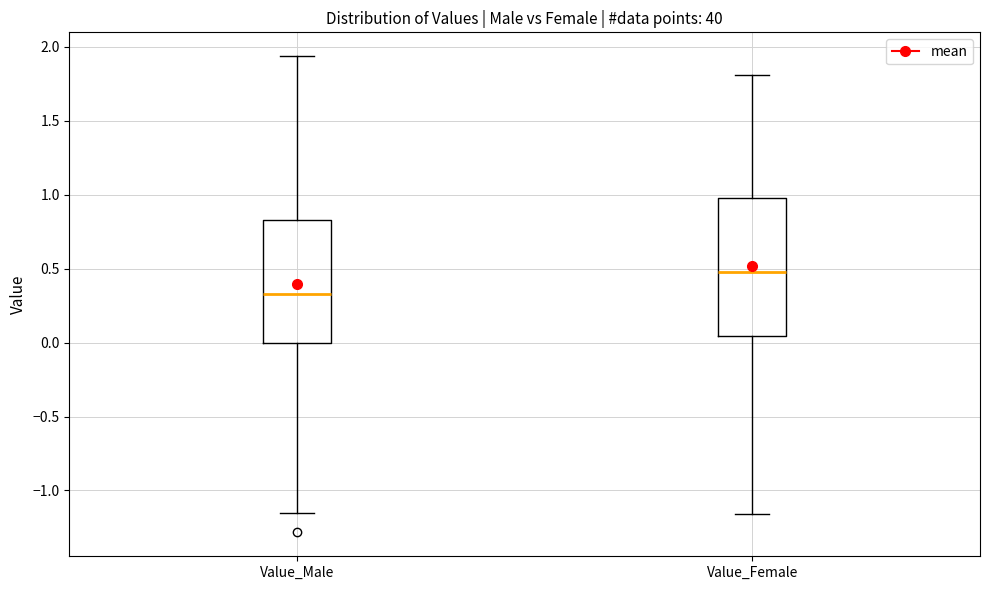

Where is the lower edge of the box for Value_Male on the y-axis? The values are not printed on the chart, so give them approximately, as read against the axis.

0.00